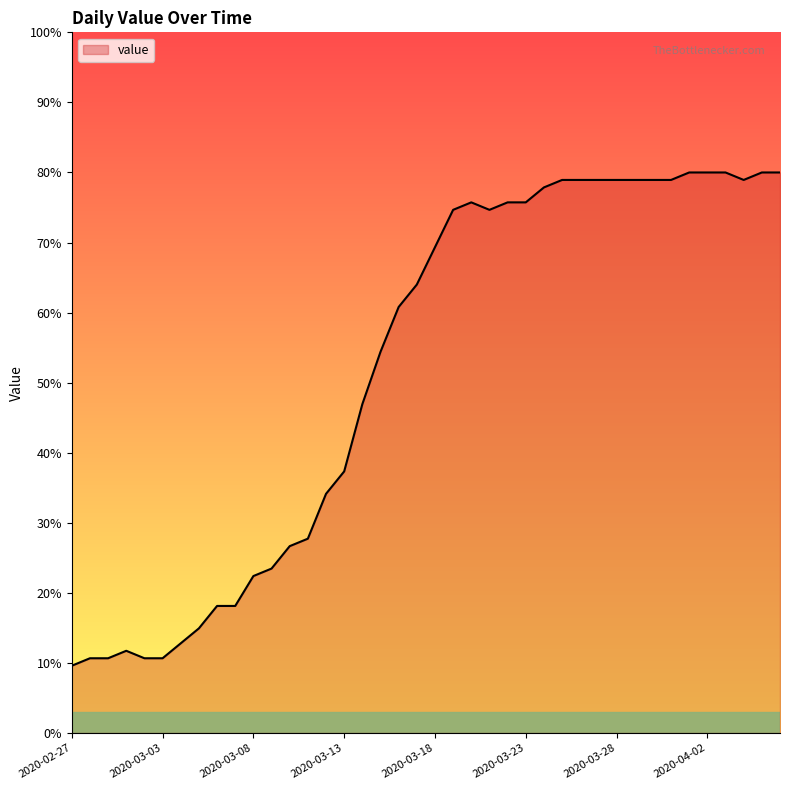

What is the difference between the maximum and minimum values?

70.4